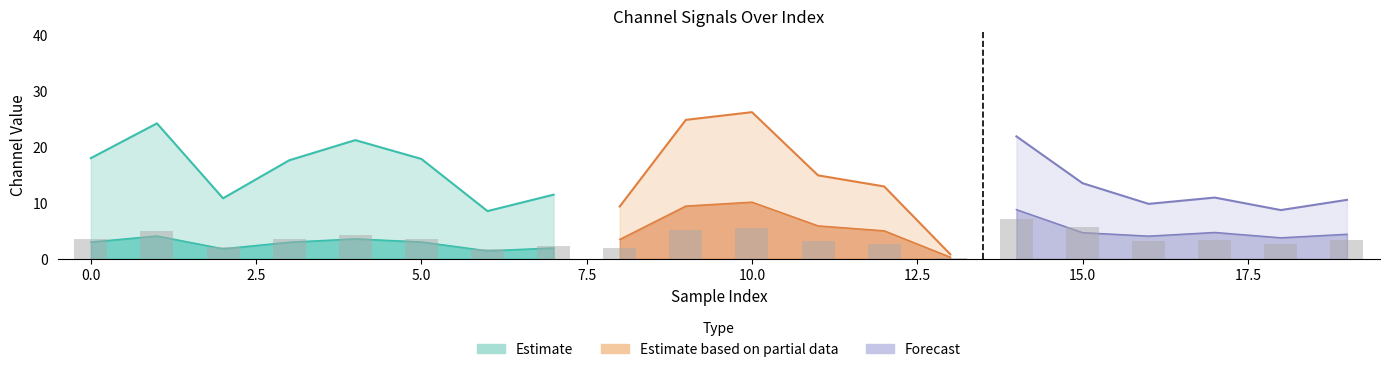

Which category has the lowest value across all series?

13